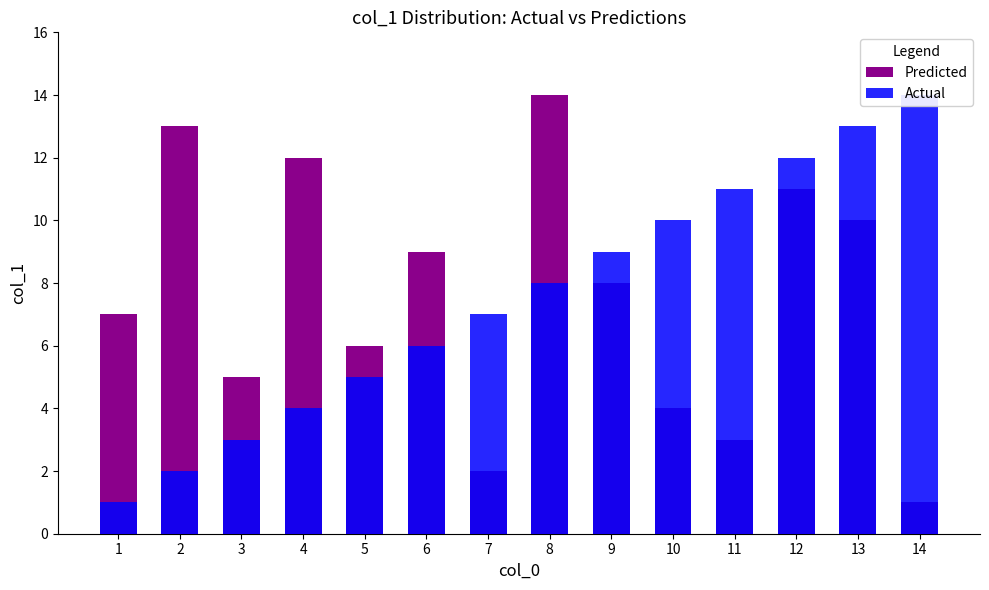

The value of Predicted at 9 is 8. True or false?

True